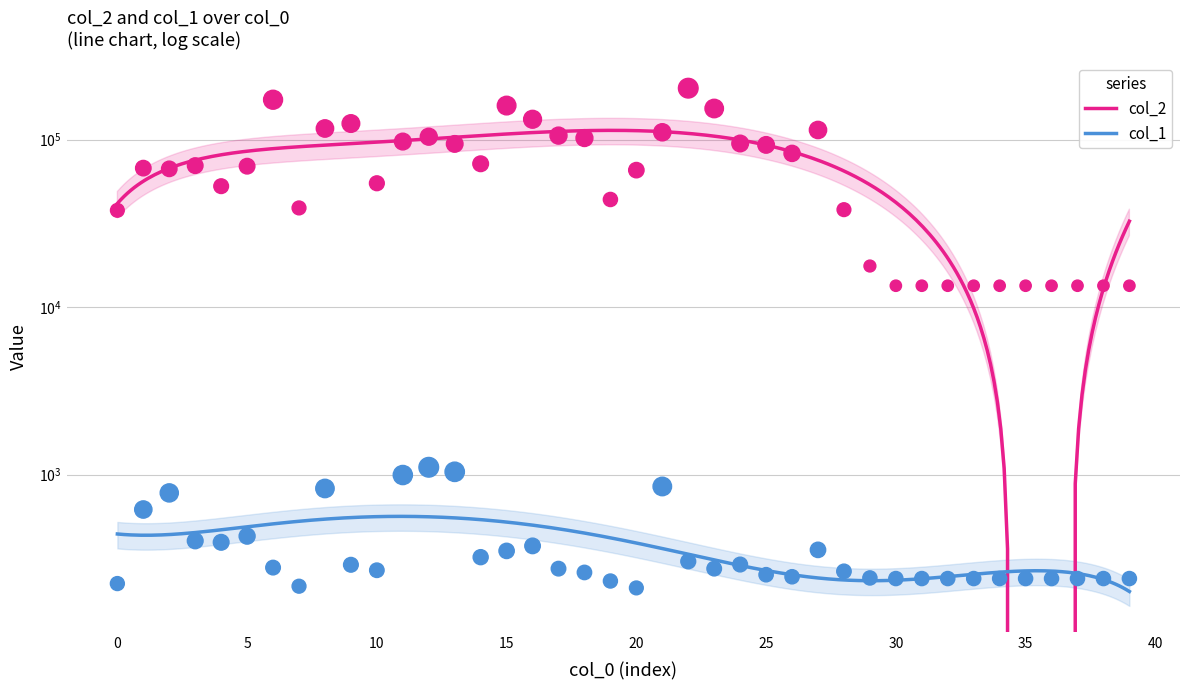

What are all the series names shown in the legend?

col_2, col_1